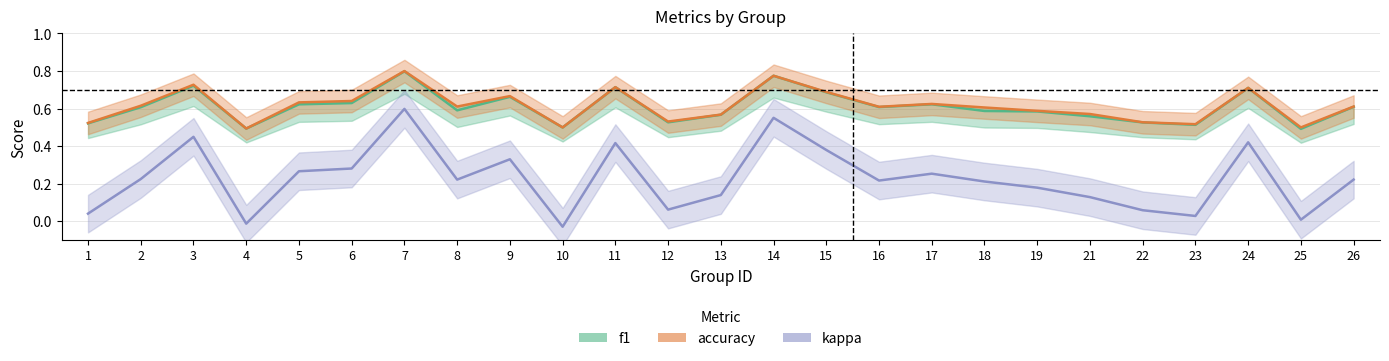

What is the sum of all f1 values?

15.2